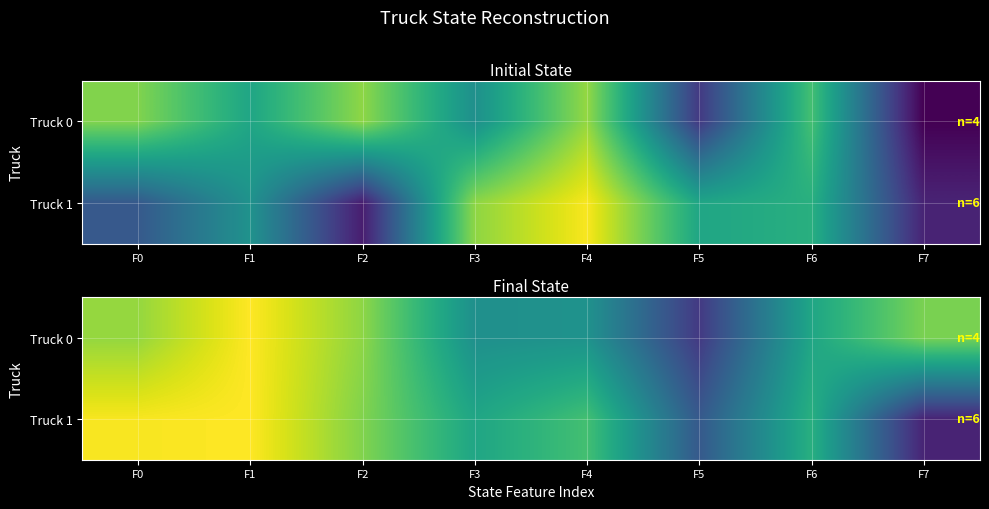

Rank the series by their average value, from highest to lowest.

Truck 0, Truck 1